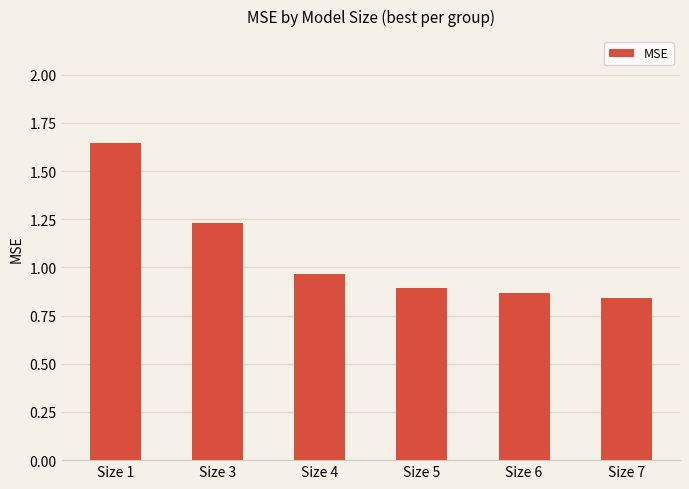

Count the number of categories in the chart.

6